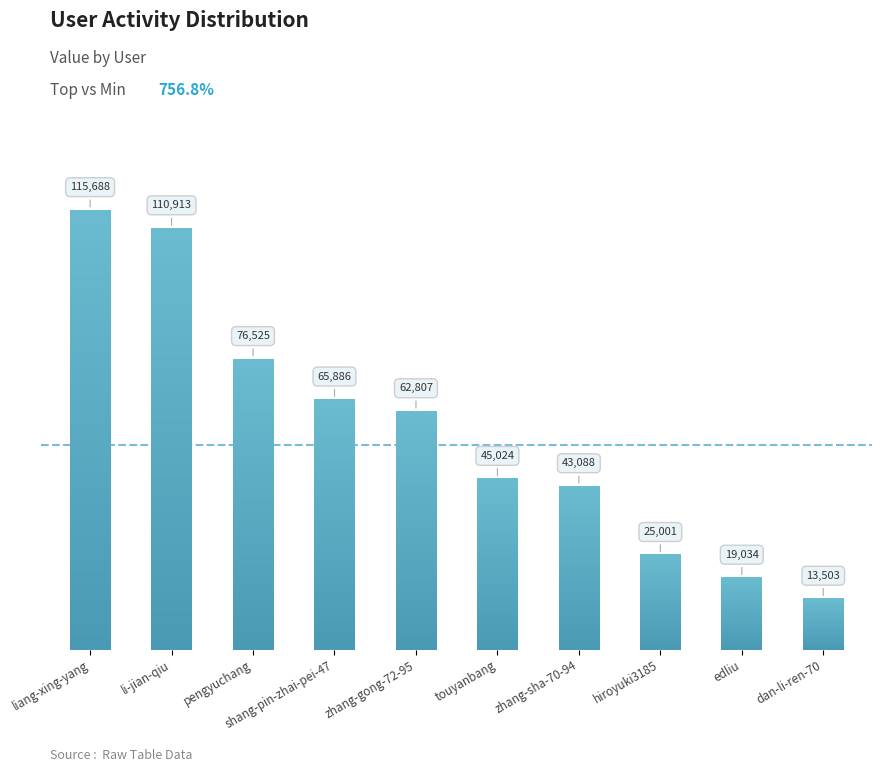

List the labels in order of value, smallest first.

dan-li-ren-70, edliu, hiroyuki3185, zhang-sha-70-94, touyanbang, zhang-gong-72-95, shang-pin-zhai-pei-47, pengyuchang, li-jian-qiu, liang-xing-yang